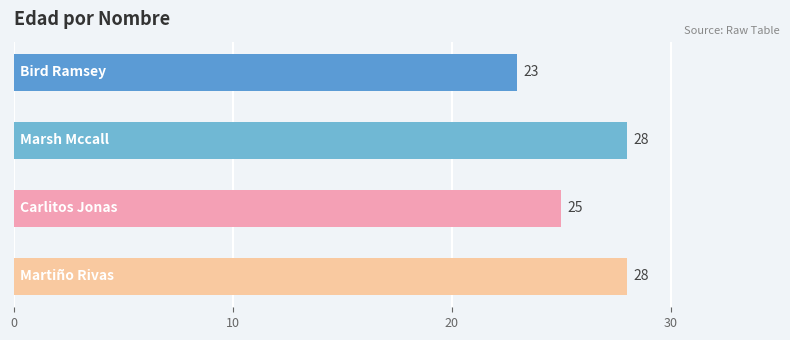

Reading top to bottom, transcribe all the data shown in this chart.

23	28	25	28